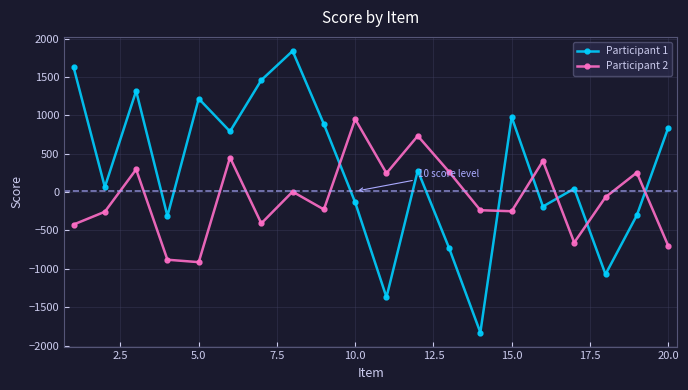

Which series has the largest total across all categories?

Participant 1